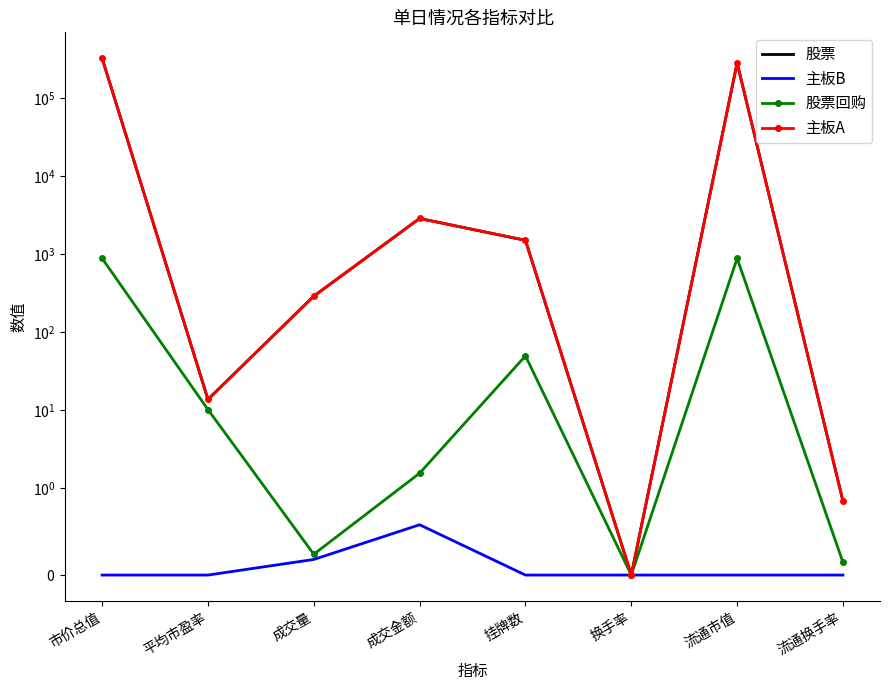

The value of 主板A at 流通市值 is 450537.6. True or false?

False